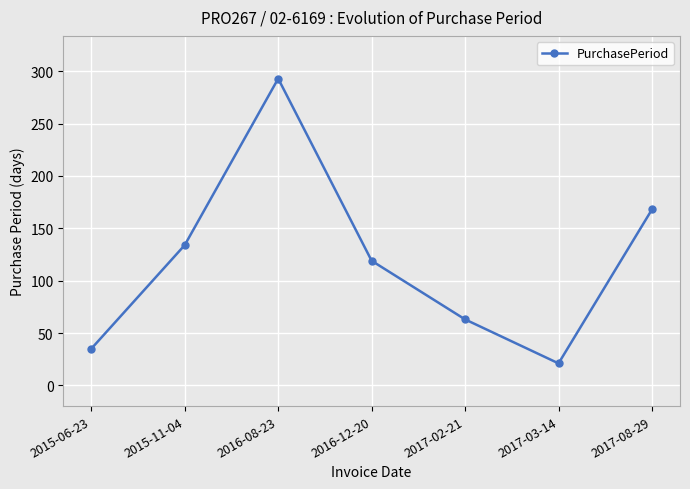

What is the difference between the maximum and minimum values?

272